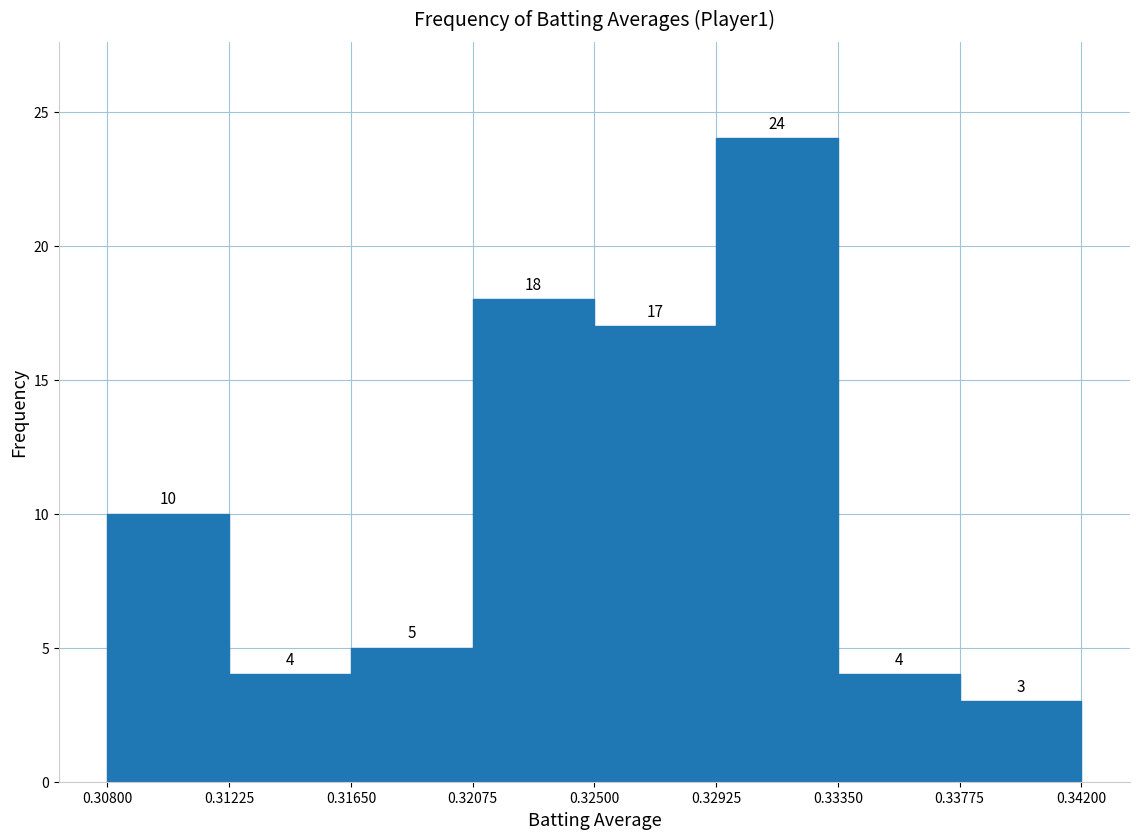

Reading left to right, list every bar in this chart as the range it spans on the x-axis followed by its height.

0.30800 to 0.31225: 10
0.31225 to 0.31650: 4
0.31650 to 0.32075: 5
0.32075 to 0.32500: 18
0.32500 to 0.32925: 17
0.32925 to 0.33350: 24
0.33350 to 0.33775: 4
0.33775 to 0.34200: 3